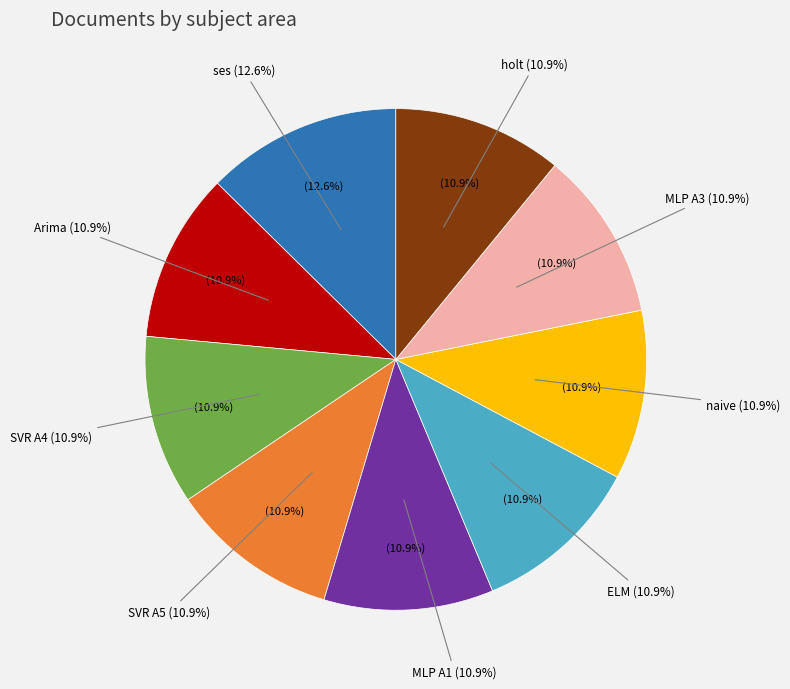

Which slice is the smallest?

Arima